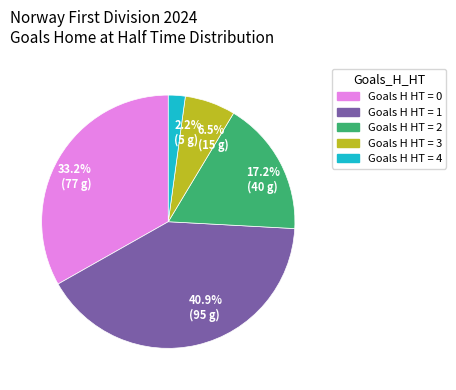

Between 40.9% (95 g) and 2.2% (5 g), which is larger?

40.9% (95 g)